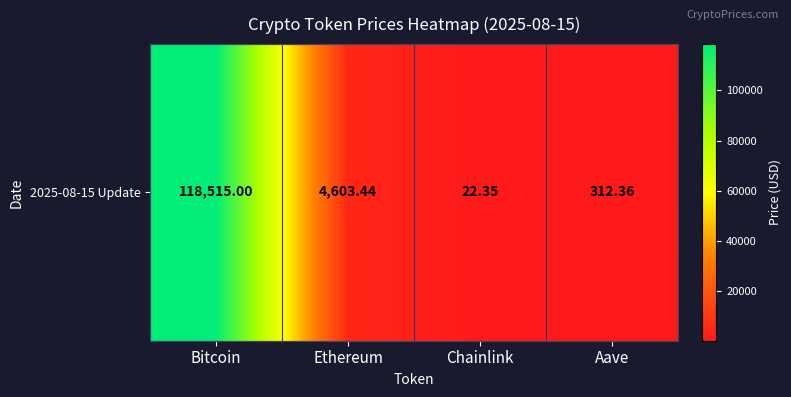

What is the change in value from Chainlink to Aave?

+290.0